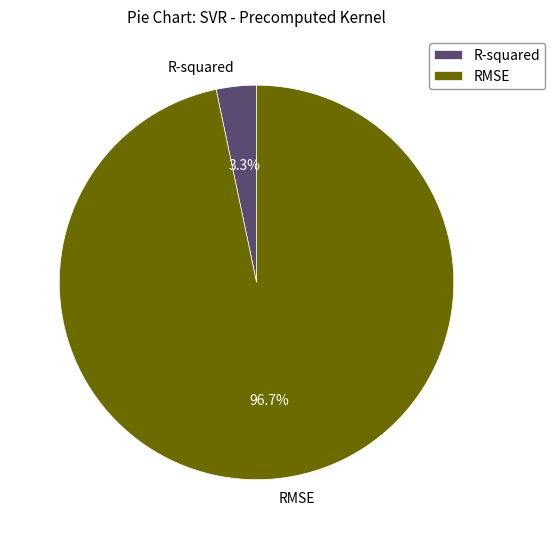

Is the sum of R-squared and RMSE greater than half?

Yes